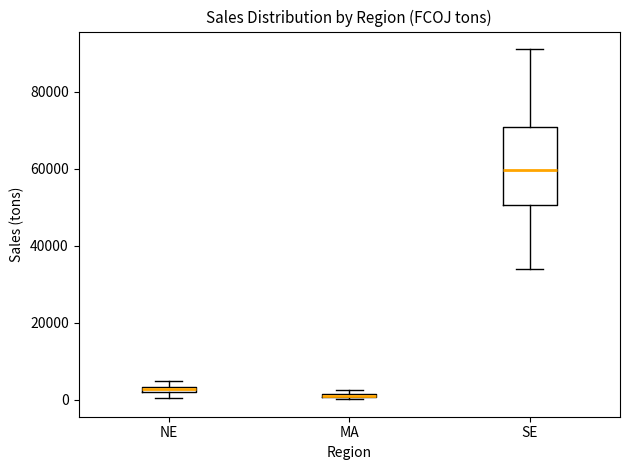

Comparing the boxes themselves (not the whiskers), which one is the tallest?

SE